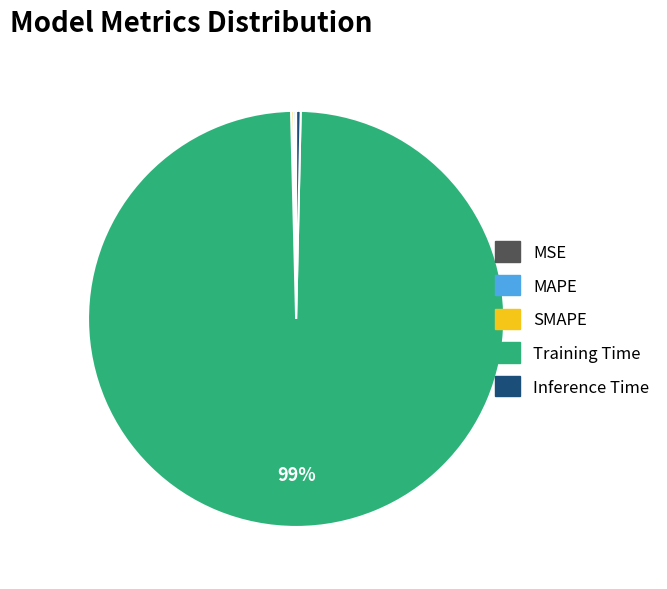

The Training Time slice represents 99% of the pie. True or false?

True